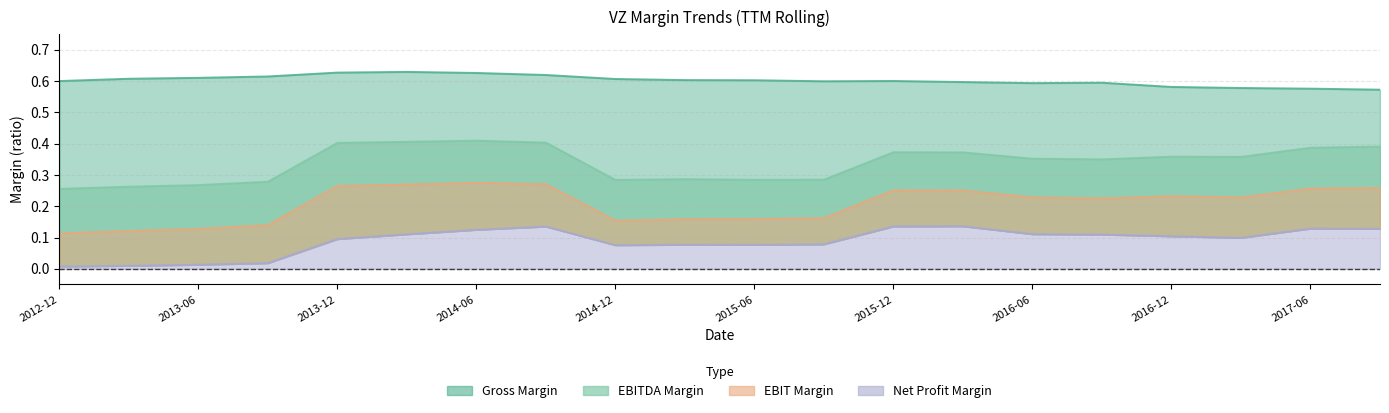

Rank the series at 2016-06 from lowest to highest value.

Net Profit Margin, EBIT Margin, EBITDA Margin, Gross Margin